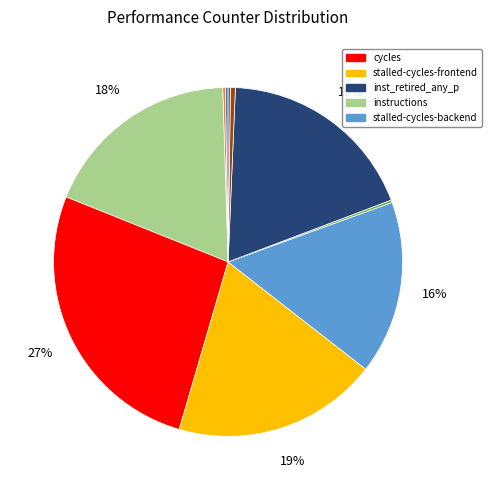

Does any single category account for the majority?

No